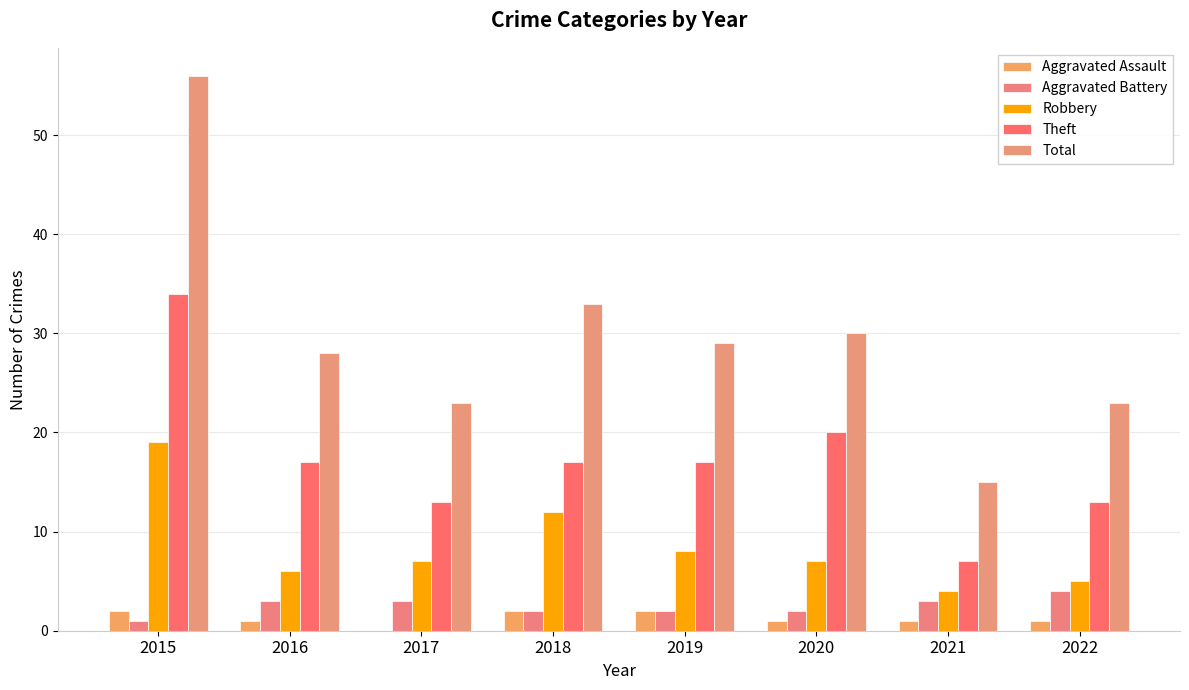

Are the bars horizontal?

No